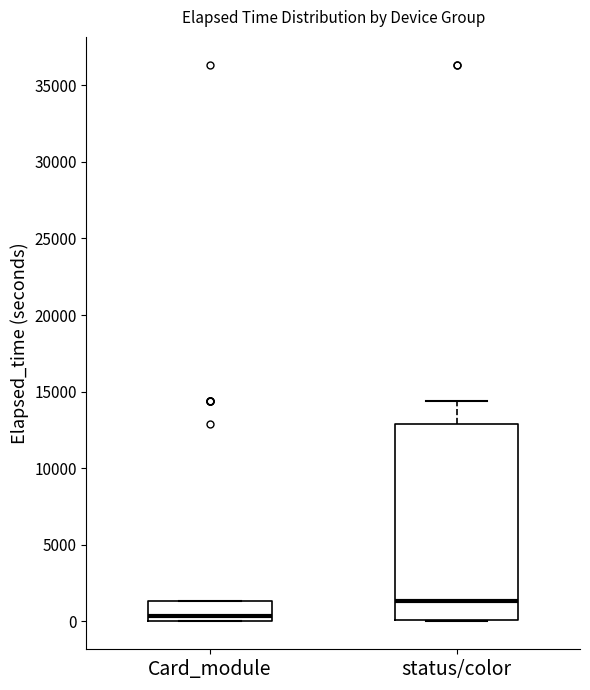

Reading left to right, read every box against the y-axis: the position of its median line, the range the box covers, and the ends of its whiskers. The values are not printed on the chart, so give them approximately, as read against the axis.

Card_module: median 500, box 0 to 1500, whiskers 0 to 1500
status/color: median 1500, box 0 to 13000, whiskers 0 to 14500